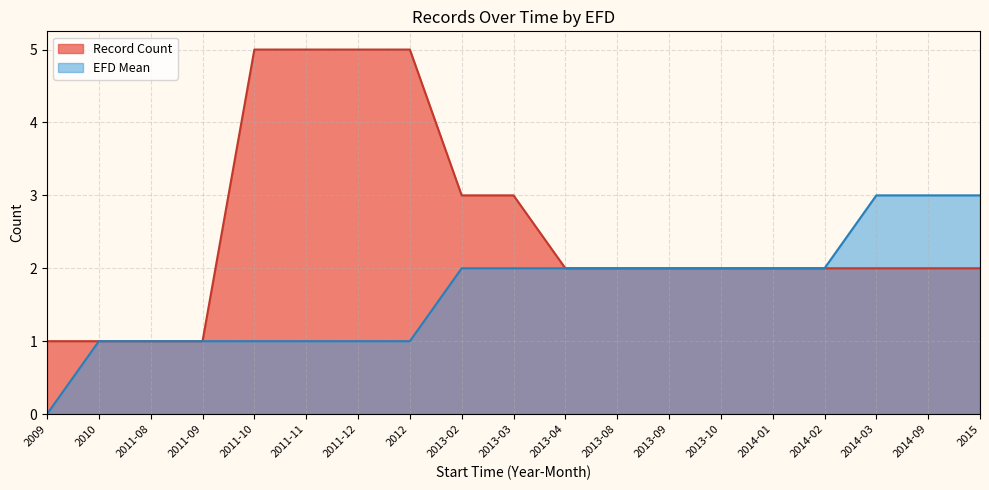

Which series changed the most between 2011-10 and 2014-02?

Record Count